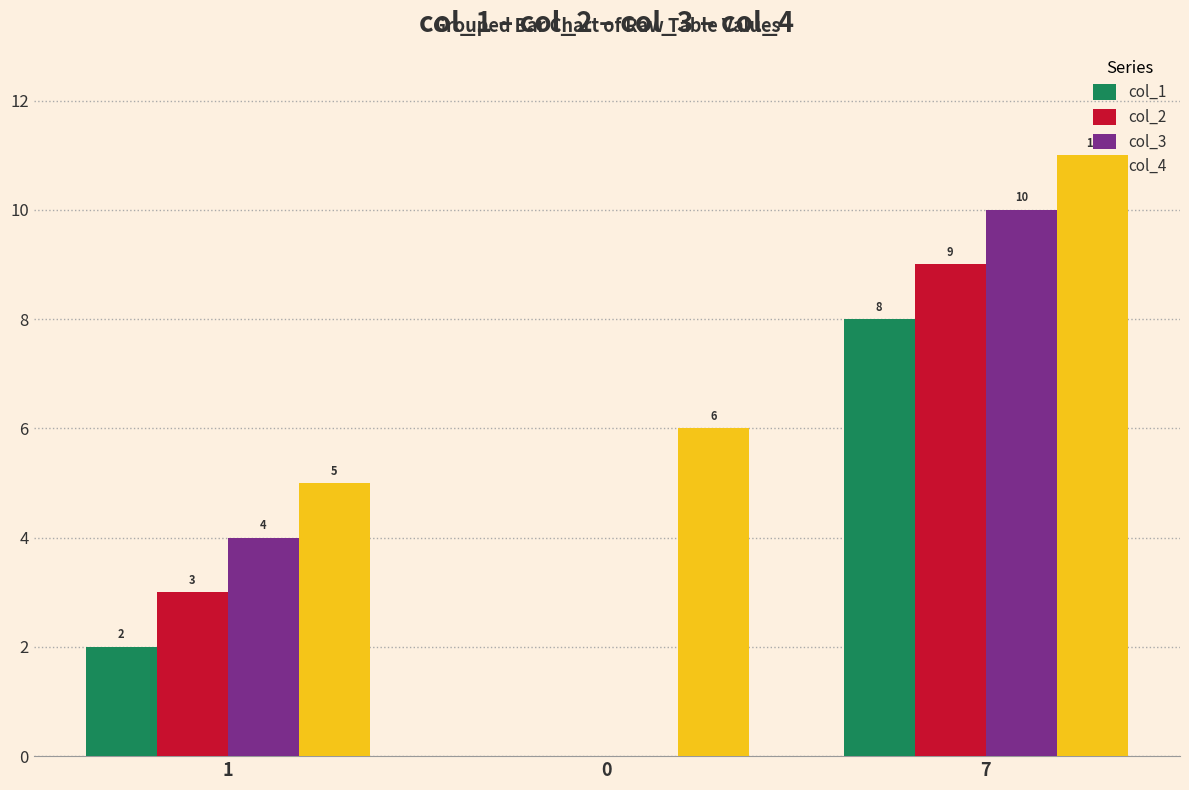

Reading left to right, list all the values displayed in this chart.

col_1: 1=2	0=0	7=8
col_2: 1=3	0=0	7=9
col_3: 1=4	0=0	7=10
col_4: 1=5	0=6	7=11